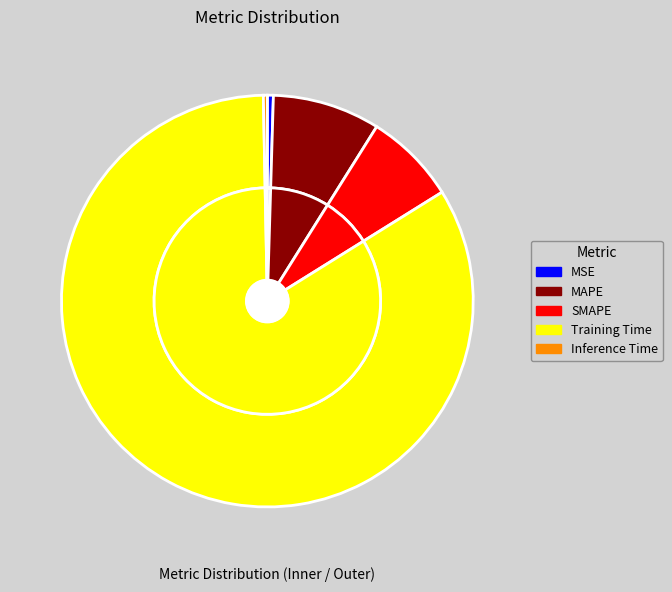

What is the change in value from MAPE to Training Time?

+3.0